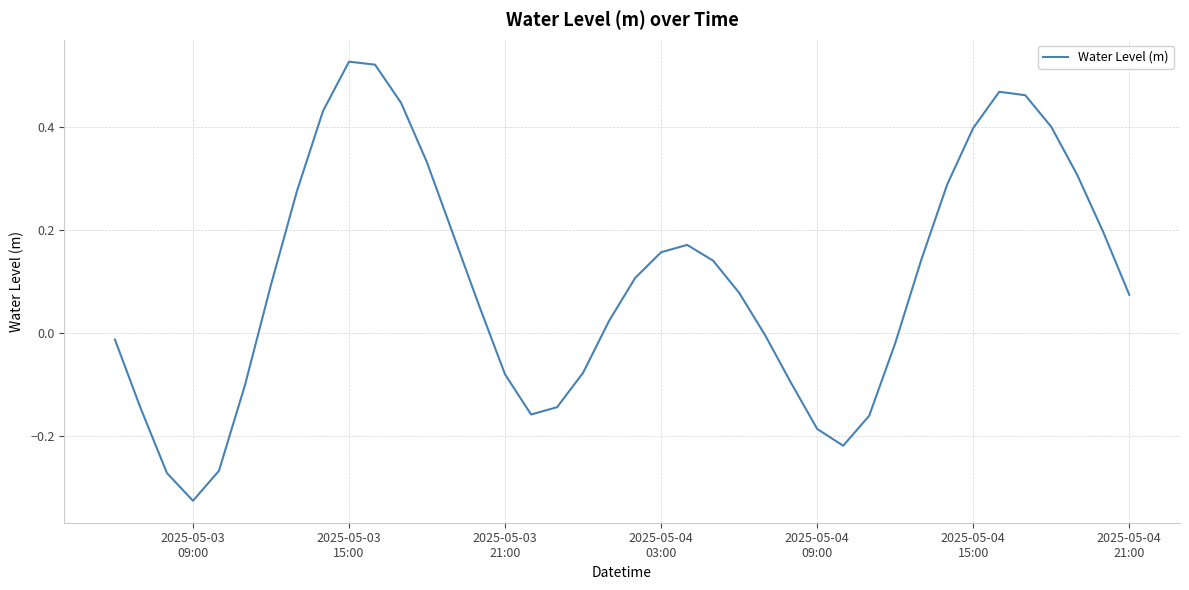

How many interior local valleys (lower than both neighbors) does the data have?

3